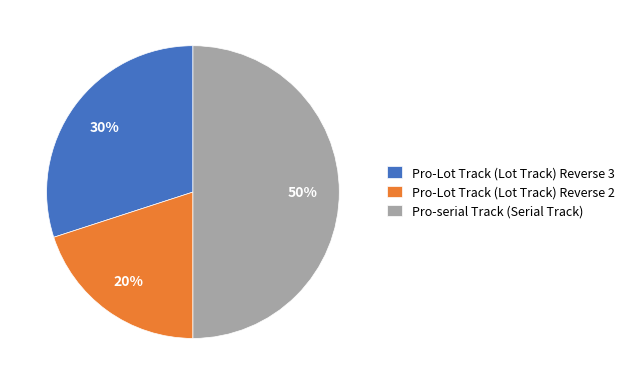

Approximately how many times larger is the value at Pro-serial Track (Serial Track) compared to Pro-Lot Track (Lot Track) Reverse 3?

1.7